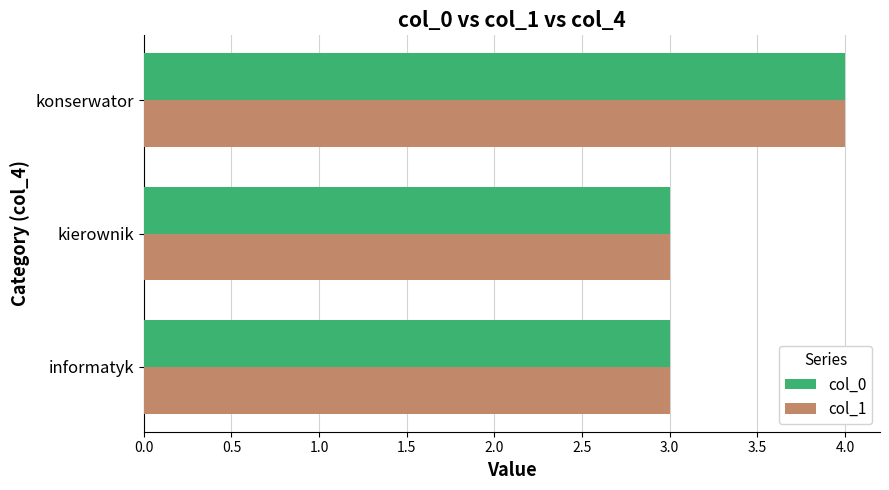

What is the difference between the maximum and minimum values in the col_0 series?

1